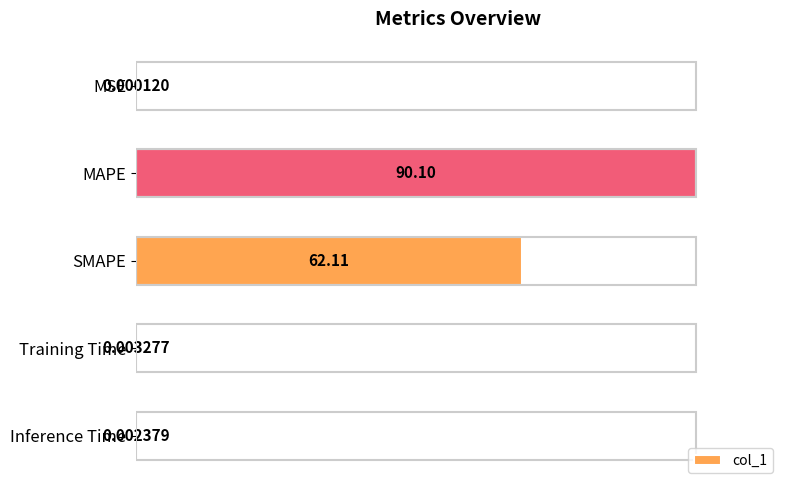

At which label is the value closest to 50?

SMAPE